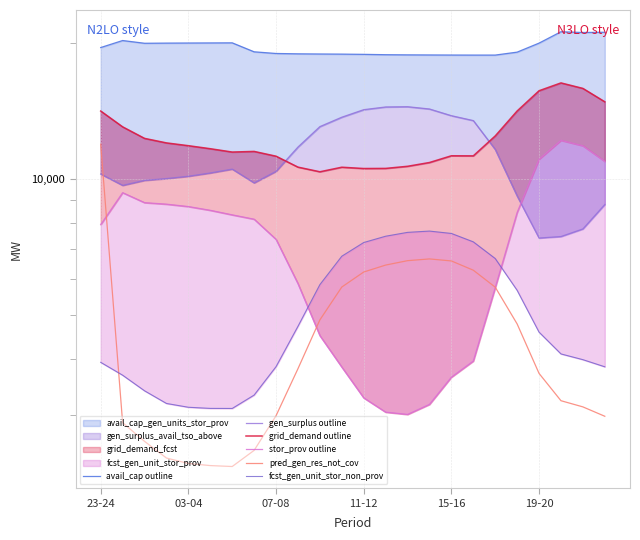

How many data points in gen_surplus outline are above 10390?

11